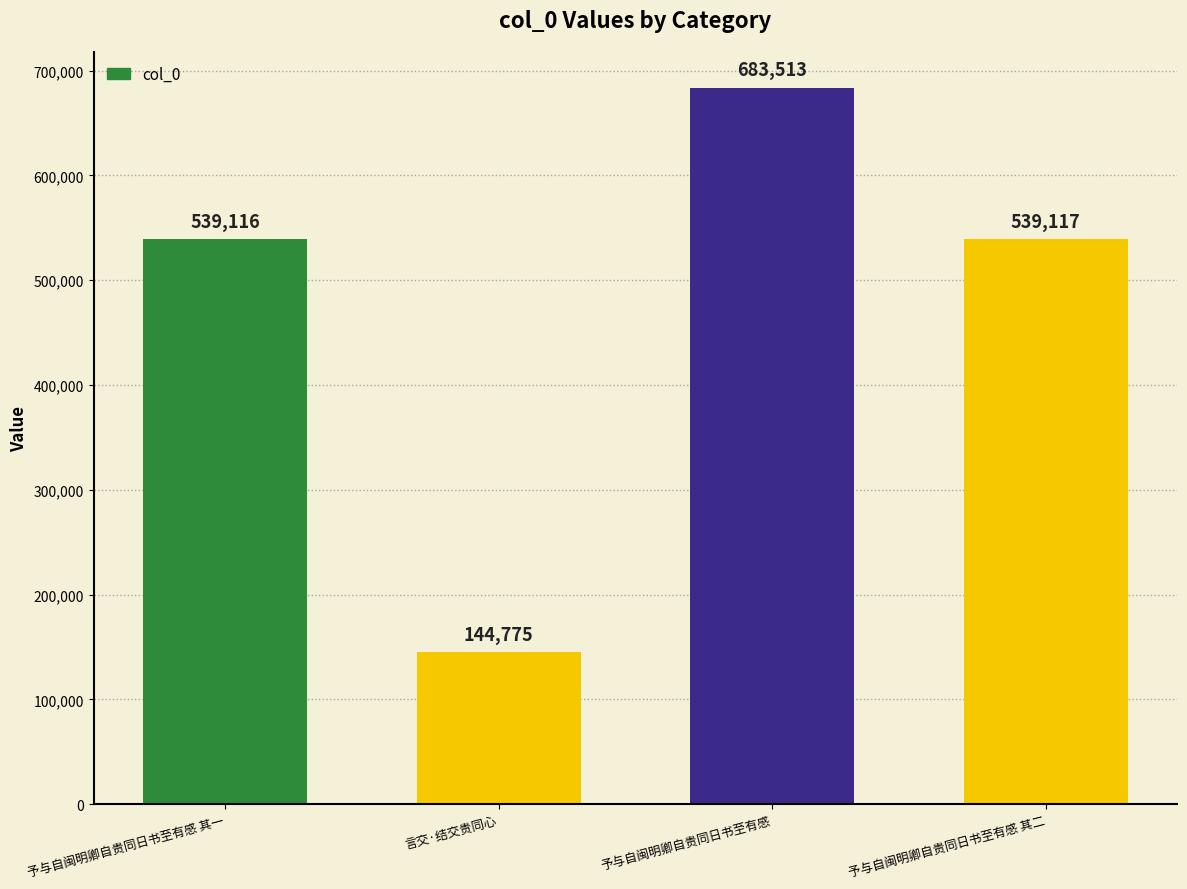

Does the chart contain any negative values?

No